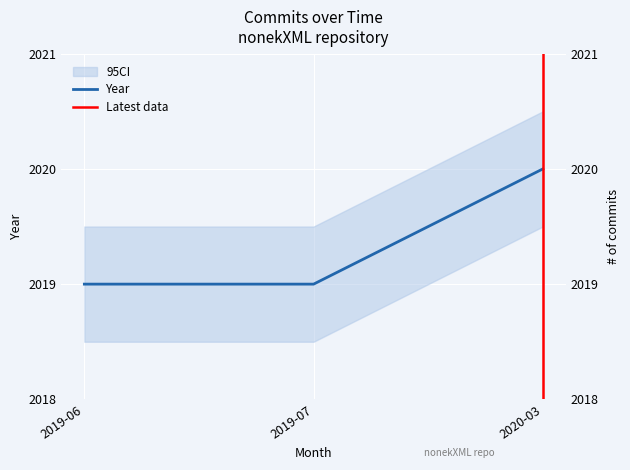

List the labels in order of value, largest first.

2020-03, 2019-06, 2019-07